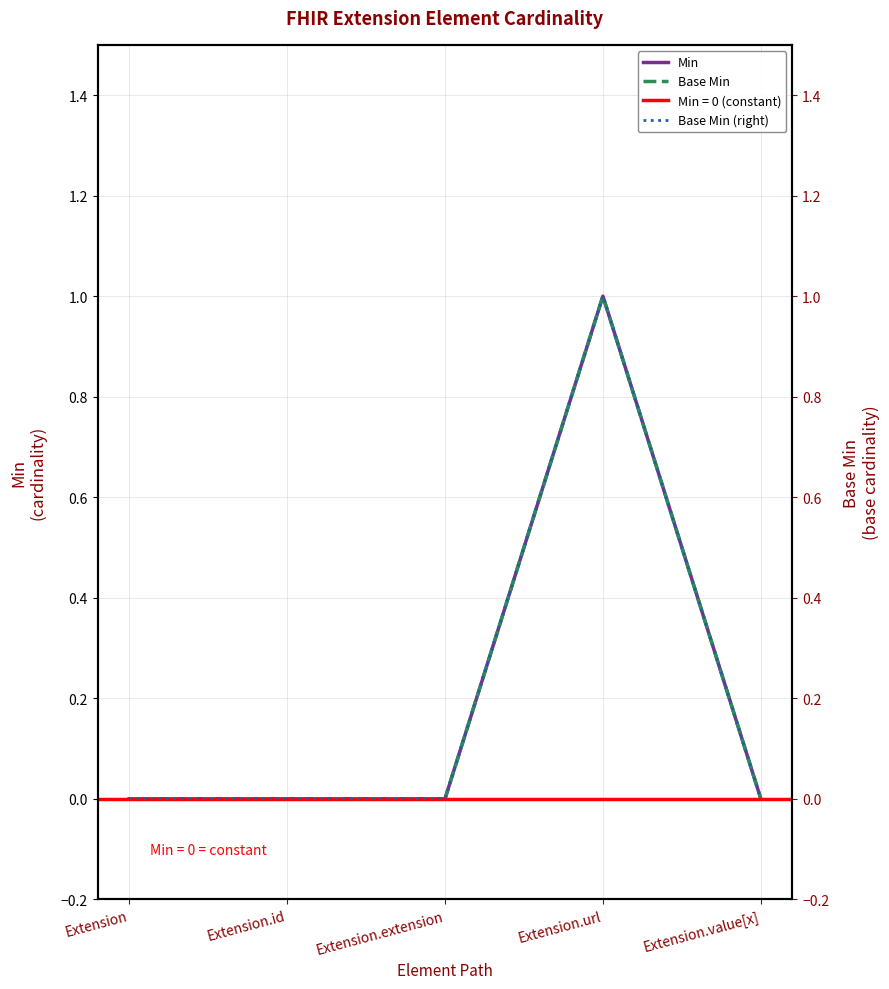

Reading left to right, list all the values displayed in this chart.

Min: Extension=0	Extension.id=0	Extension.extension=0	Extension.url=1	Extension.value[x]=0
Base Min: Extension=0	Extension.id=0	Extension.extension=0	Extension.url=1	Extension.value[x]=0
Base Min (right): Extension=0	Extension.id=0	Extension.extension=0	Extension.url=1	Extension.value[x]=0